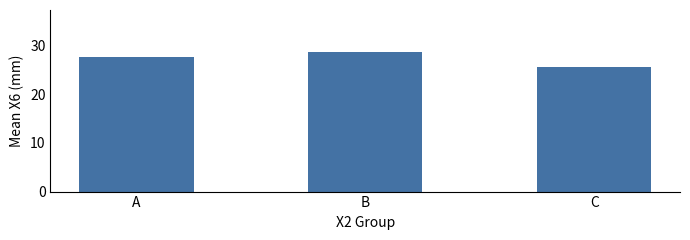

List the labels in order of value, largest first.

B, A, C